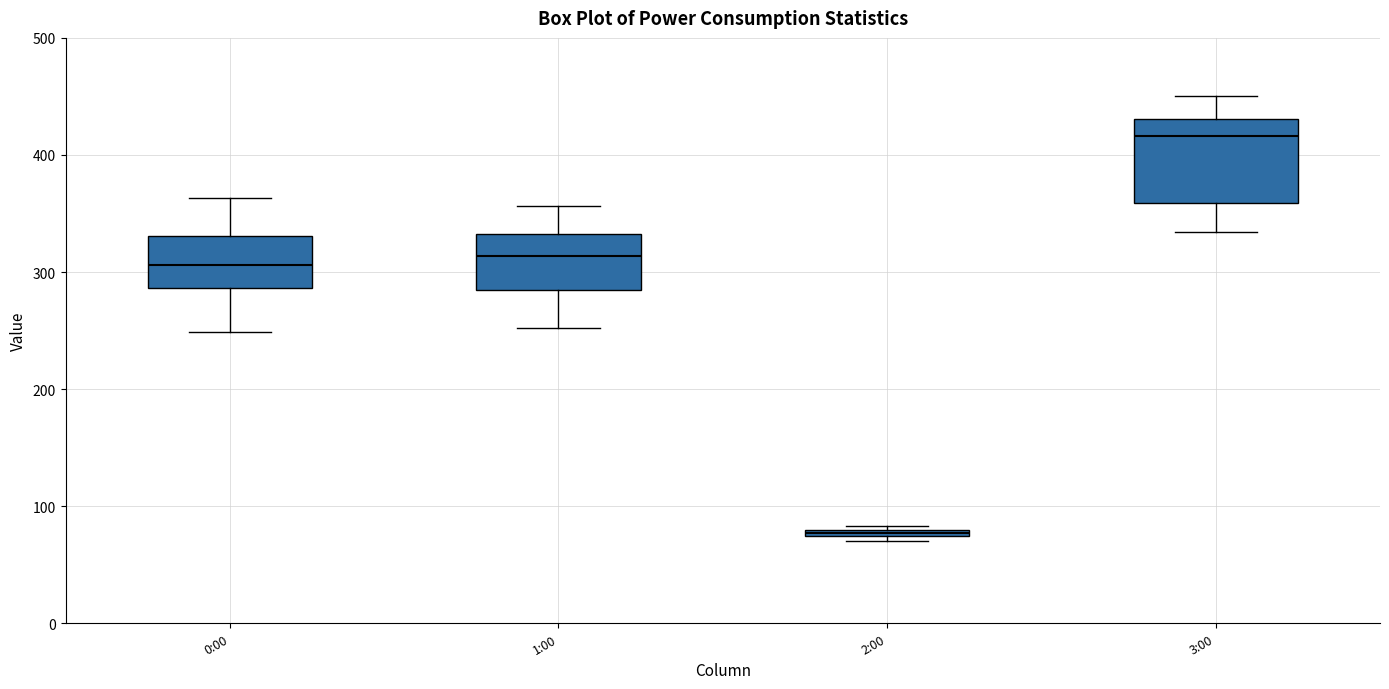

Which box's median line is the lowest?

2:00